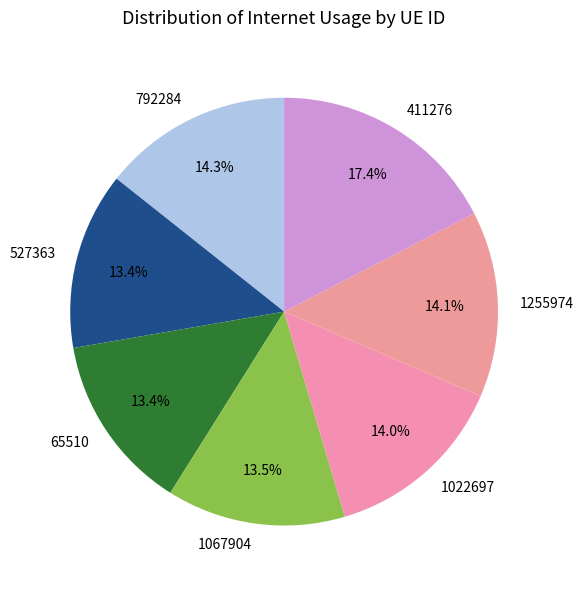

To the nearest percent, what is the average slice percentage?

14%